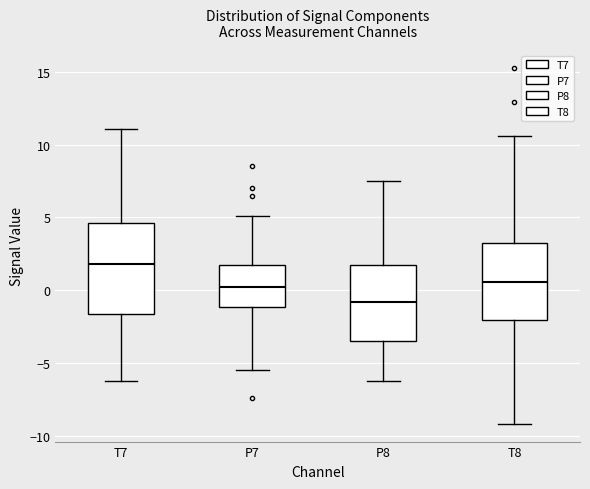

Which box is the tallest, from its lower edge to its upper edge?

T7